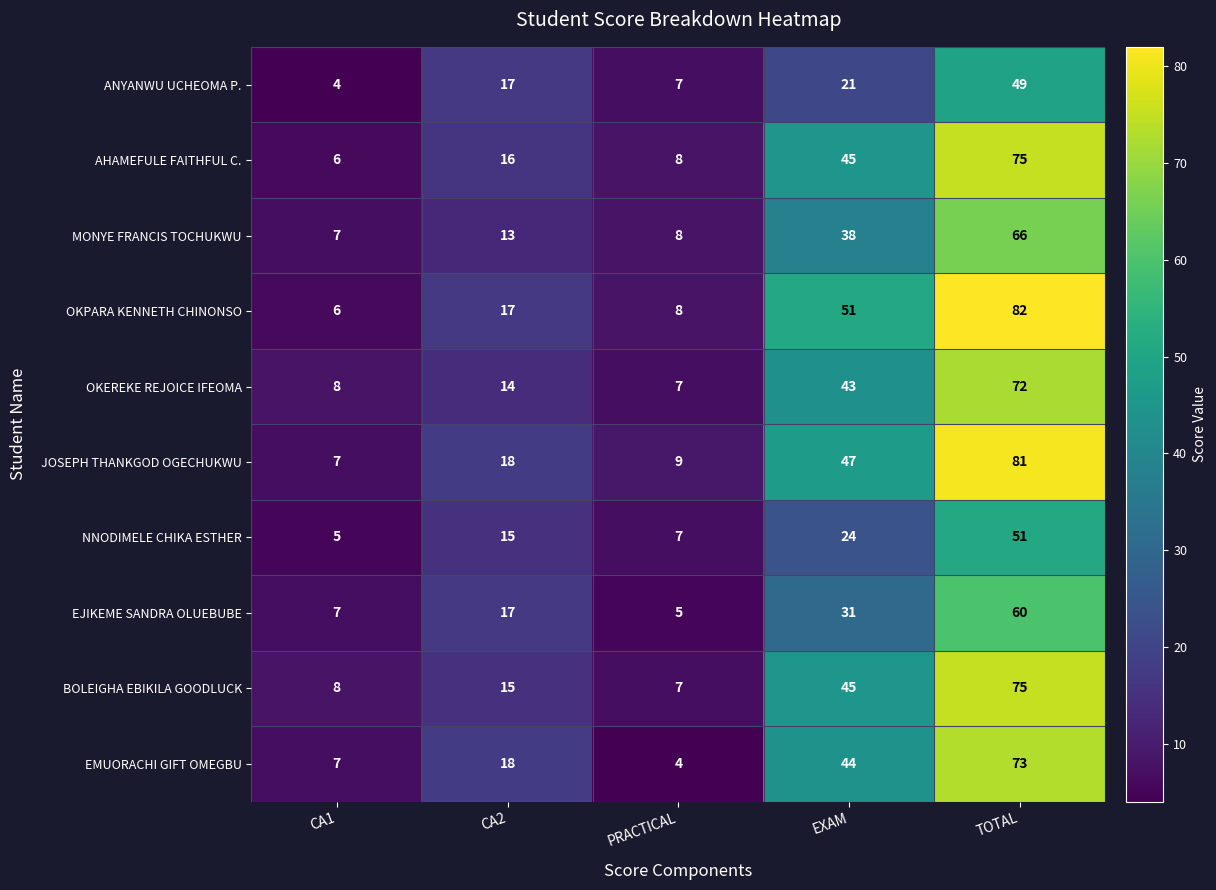

What is the difference between the maximum and second lowest values in the EMUORACHI GIFT OMEGBU series?

66